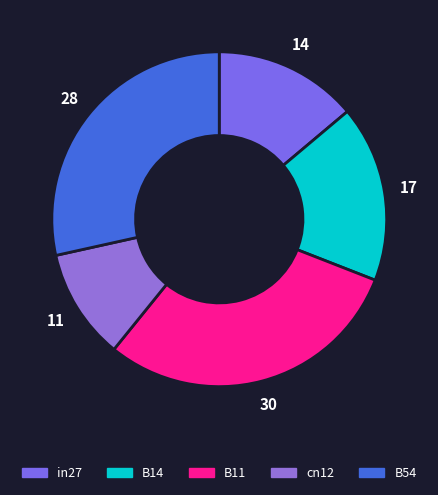

How many segments does this pie chart have?

5